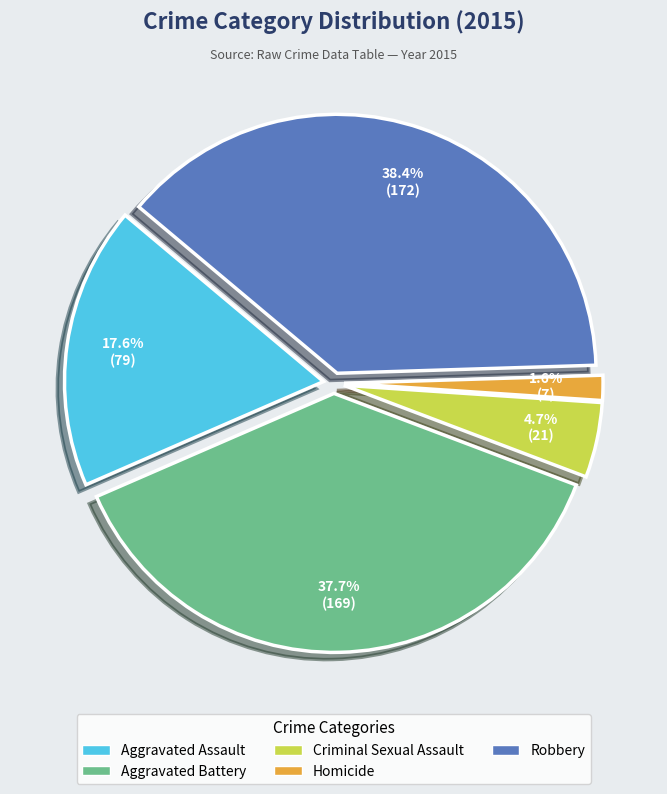

Which category has the smallest portion of the pie?

Homicide